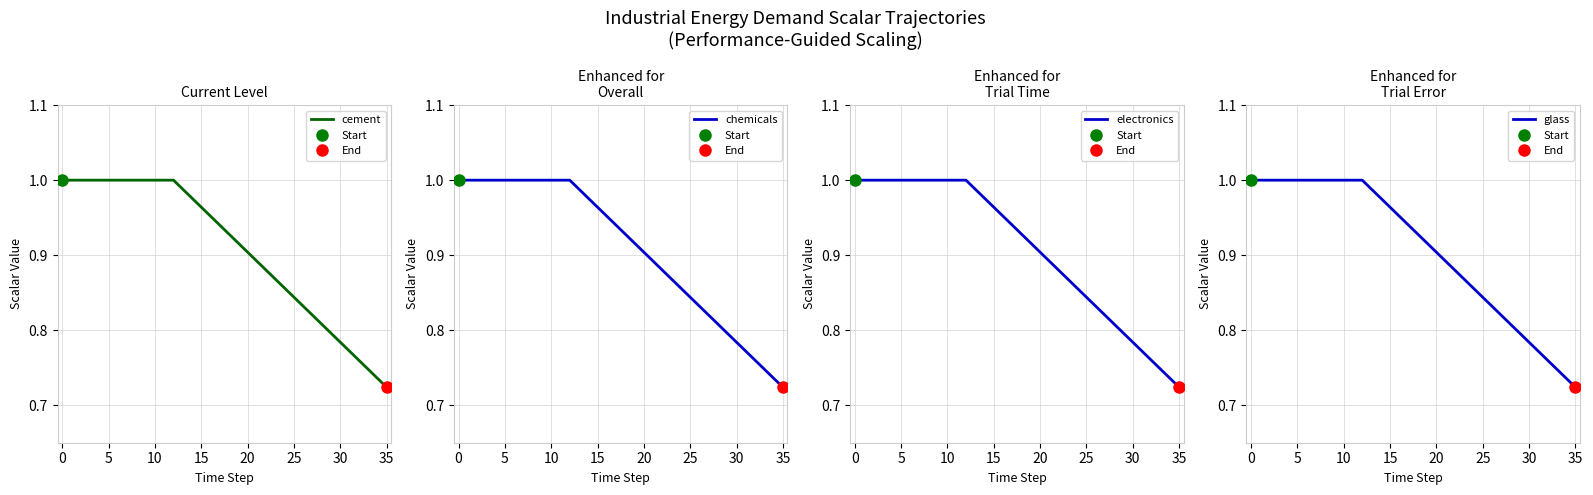

Is it true that glass equals 0.9 at 20?

True